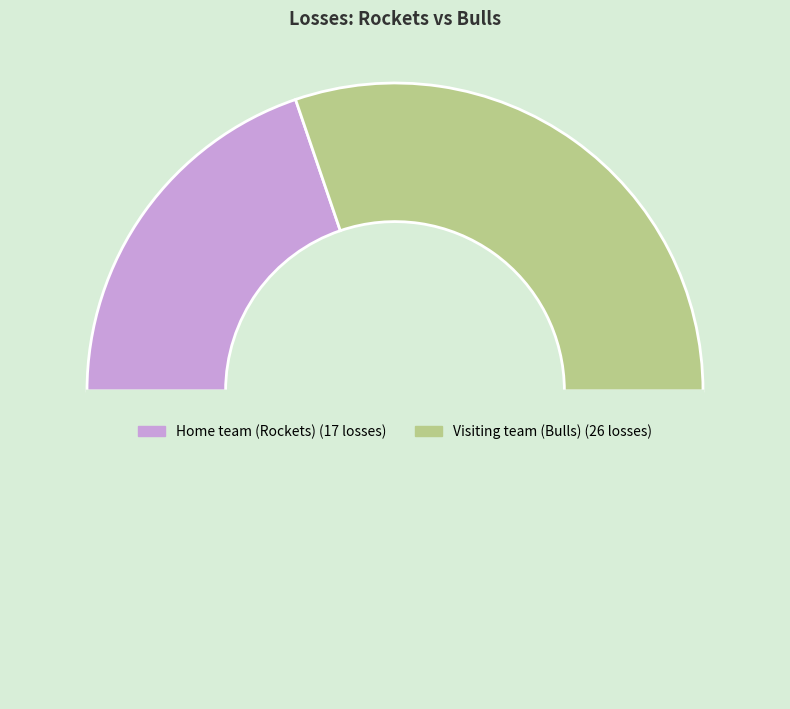

How many segments does this pie chart have?

3